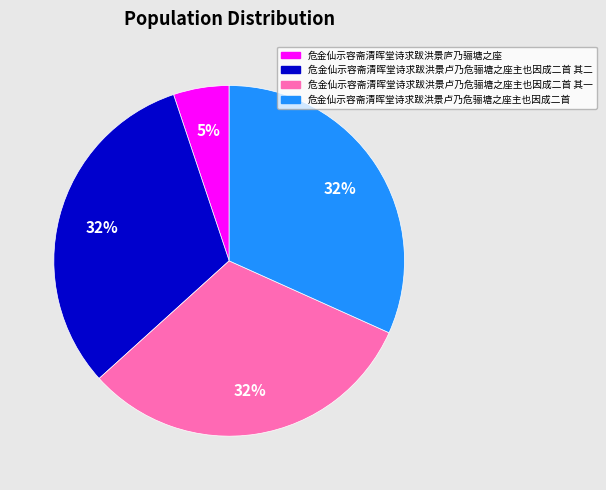

How many segments does this pie chart have?

4